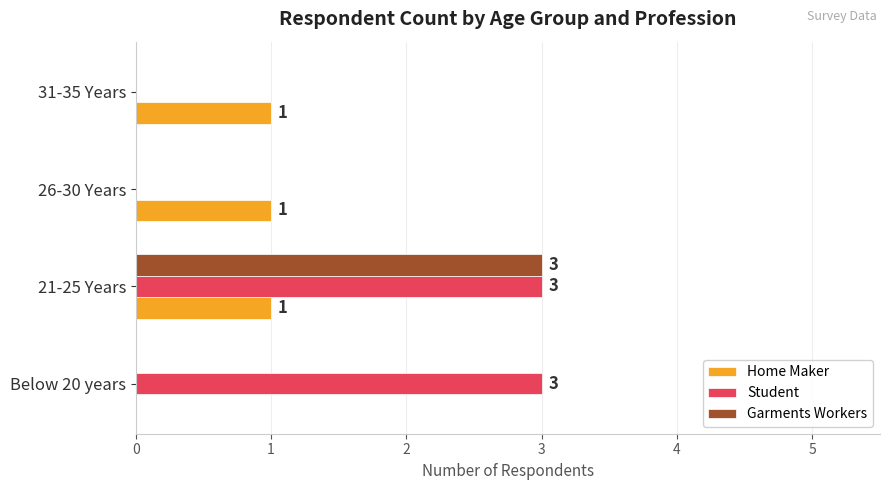

What is the sum of all Home Maker values?

3